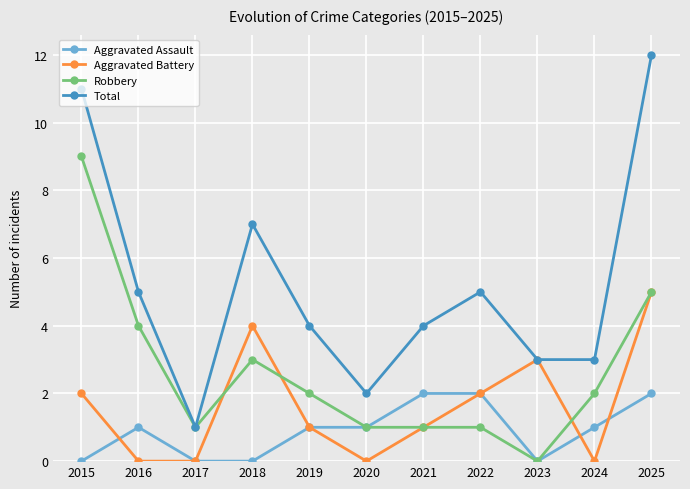

What is the highest value of the Robbery series?

9